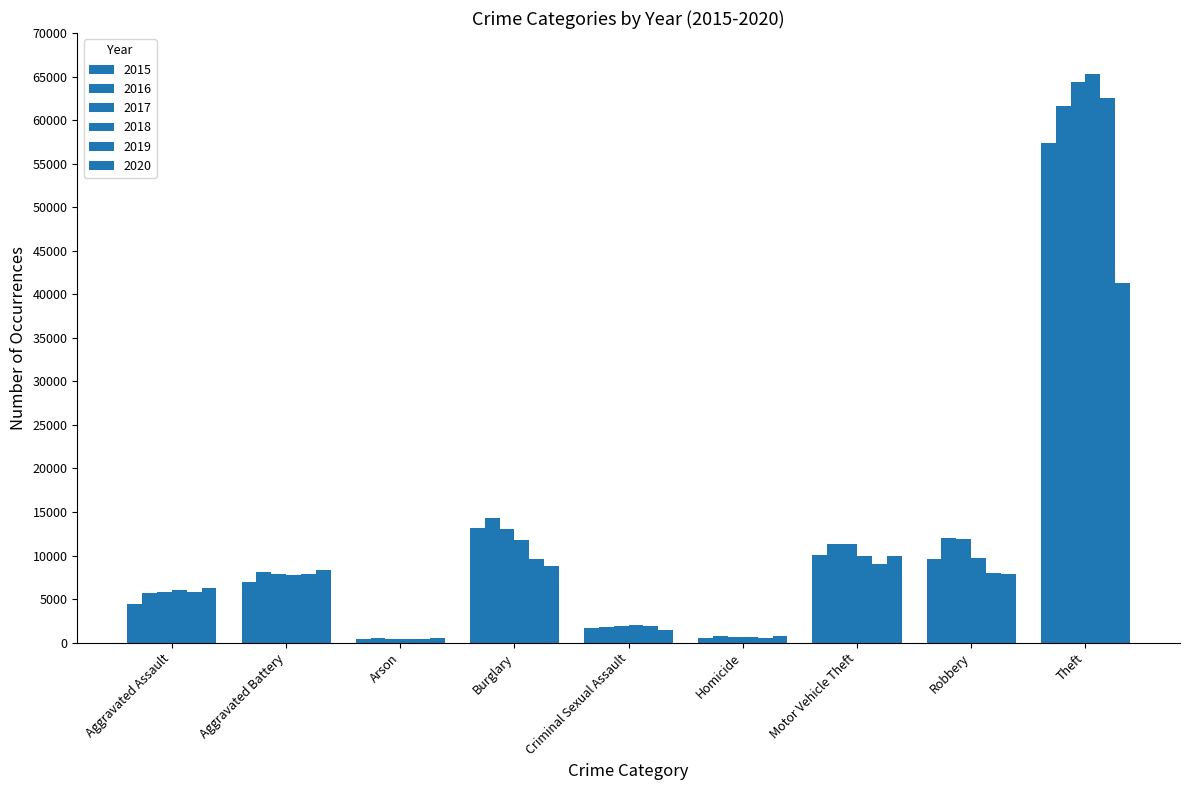

Which series has the widest spread of values?

2018